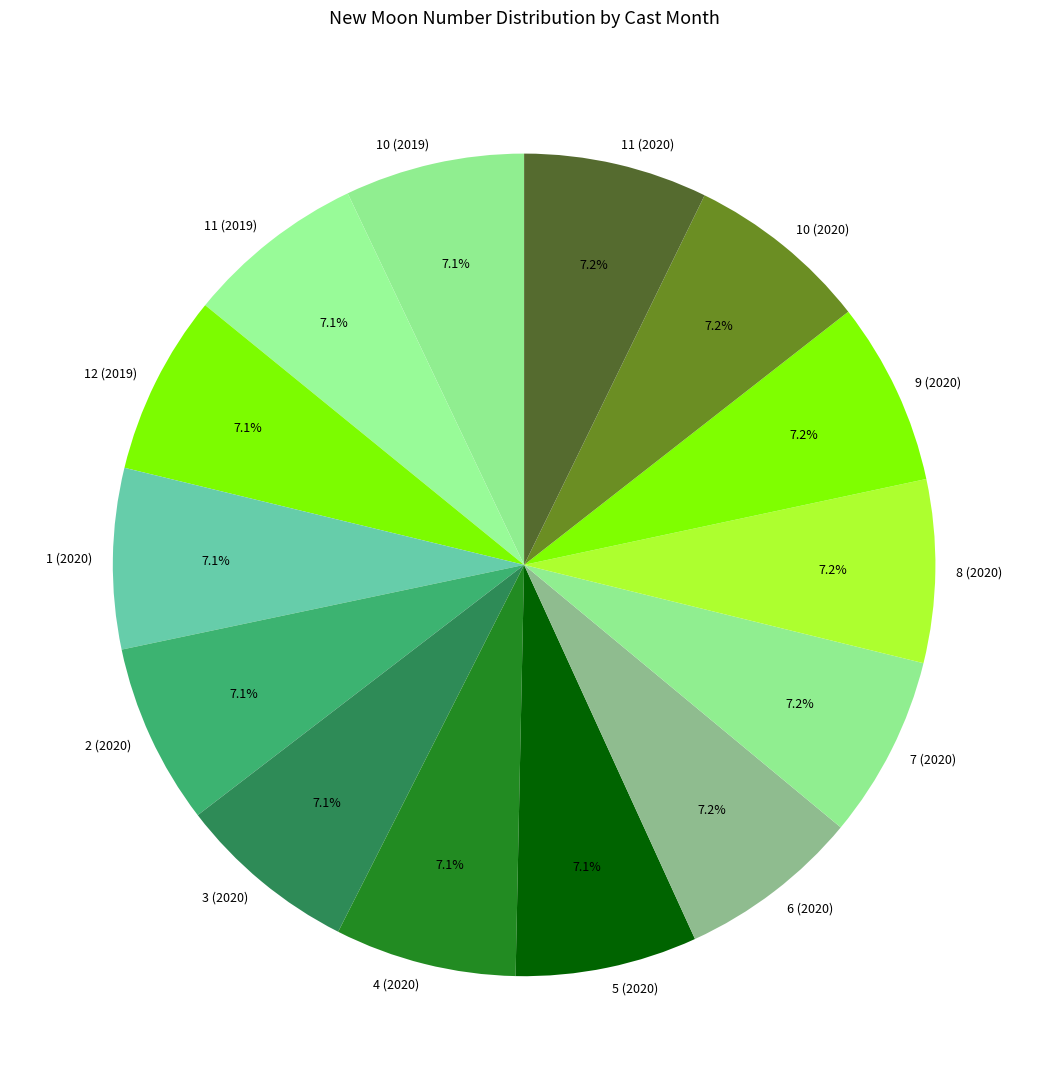

What is the ratio of the value at 5 (2020) to the value at 11 (2019)?

1.0